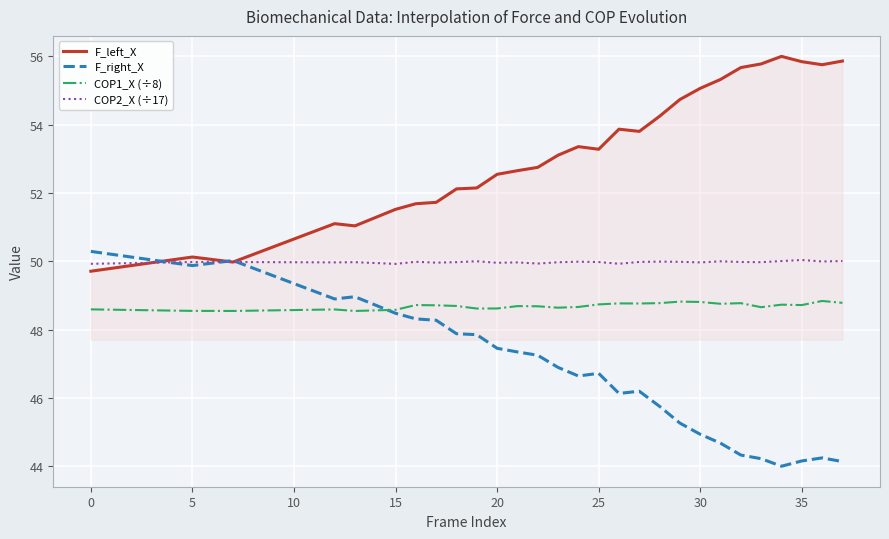

List the series in order of their overall mean, lowest first.

F_right_X, COP1_X (÷8), COP2_X (÷17), F_left_X